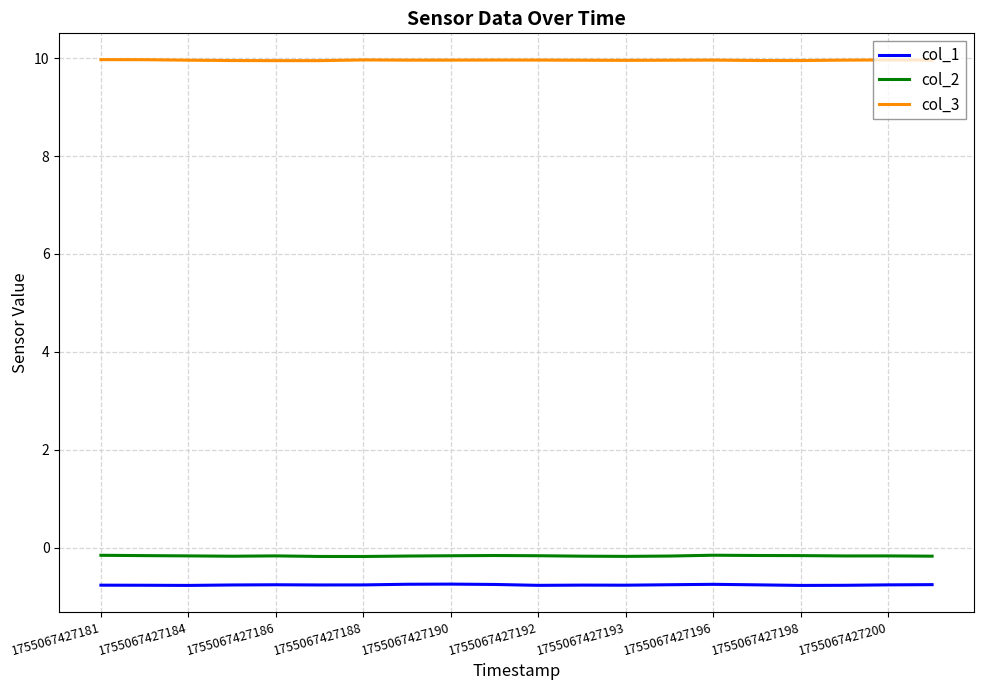

List the series in order of their peak value, highest first.

col_3, col_2, col_1